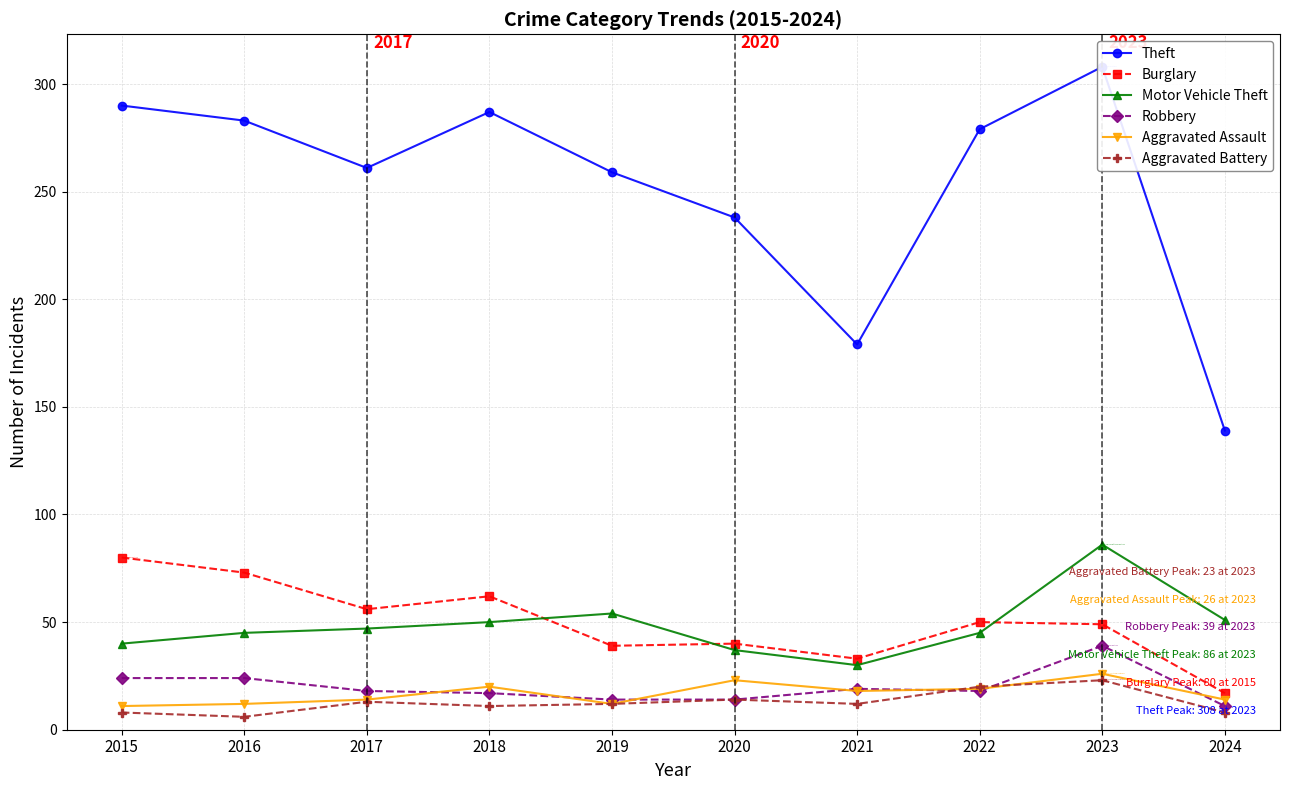

Where is the first local minimum for Aggravated Battery?

2016